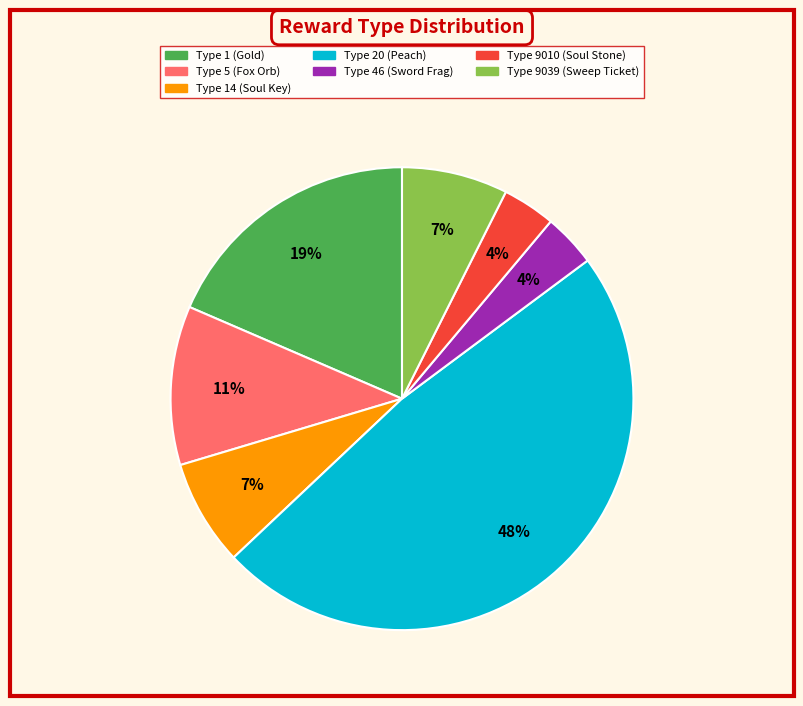

Is there a majority slice in this chart?

No